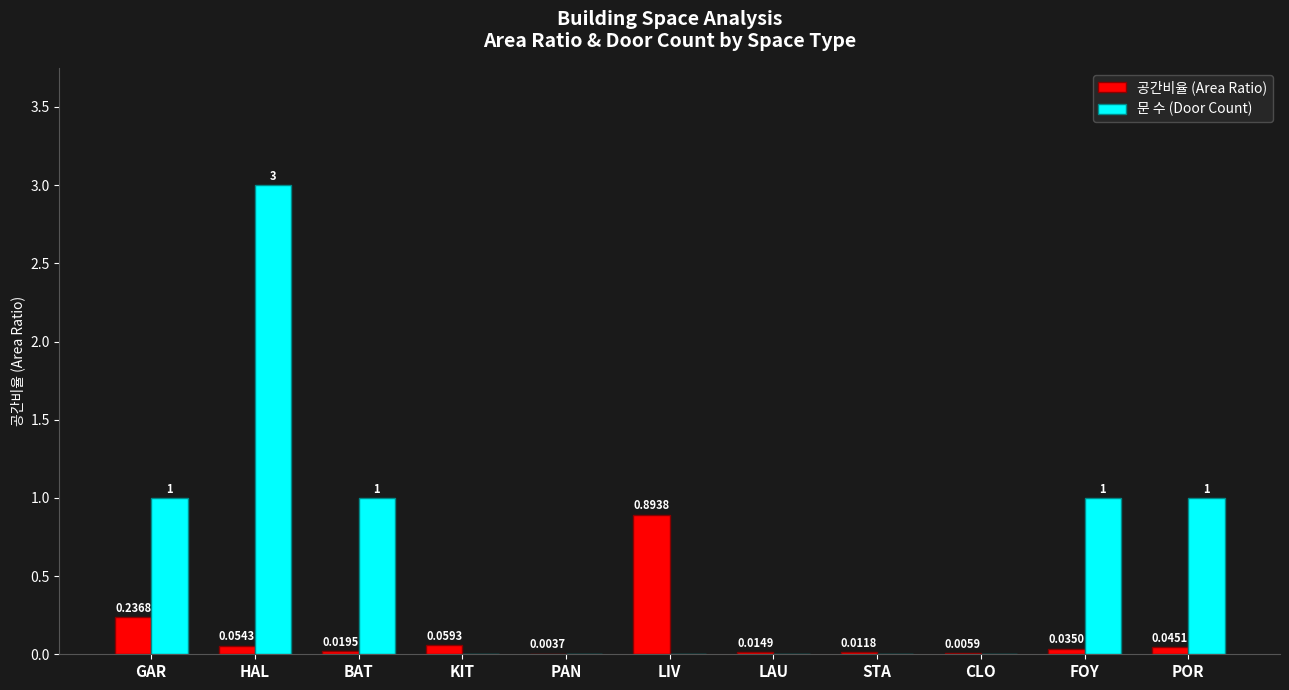

What is the sum of the 문 수 (Door Count) values at LAU and FOY?

1.0